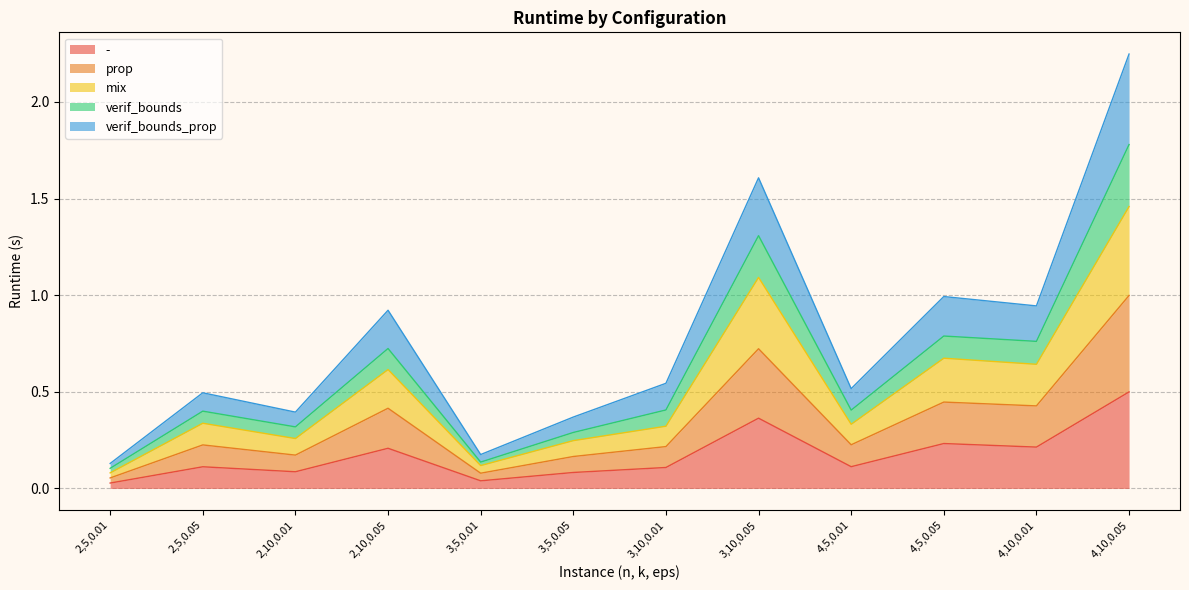

Does the chart display data point markers on the line(s)?

No